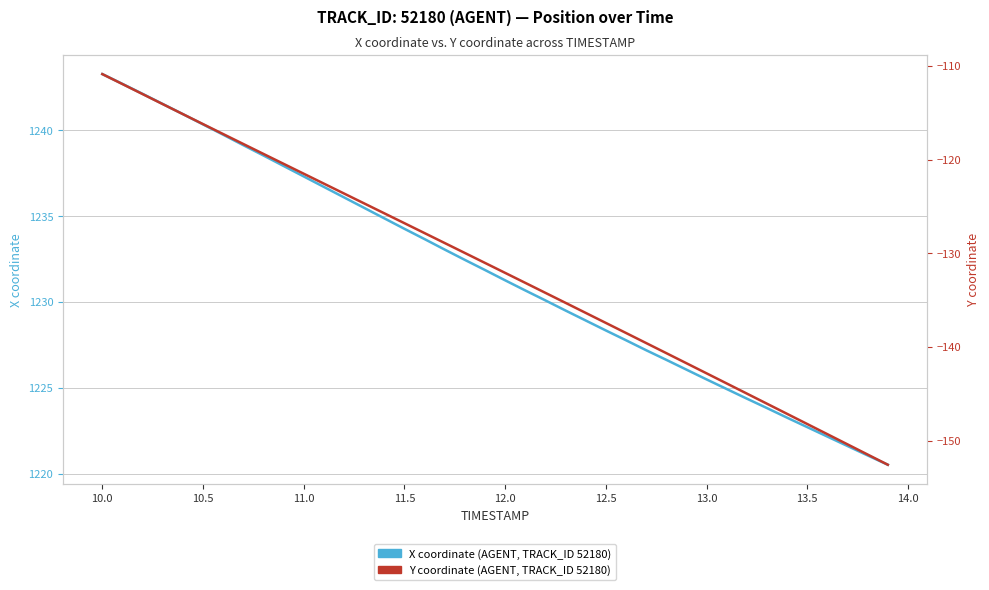

What is the sum of all Y coordinate (AGENT, TRACK_ID 52180) values?

-5265.4